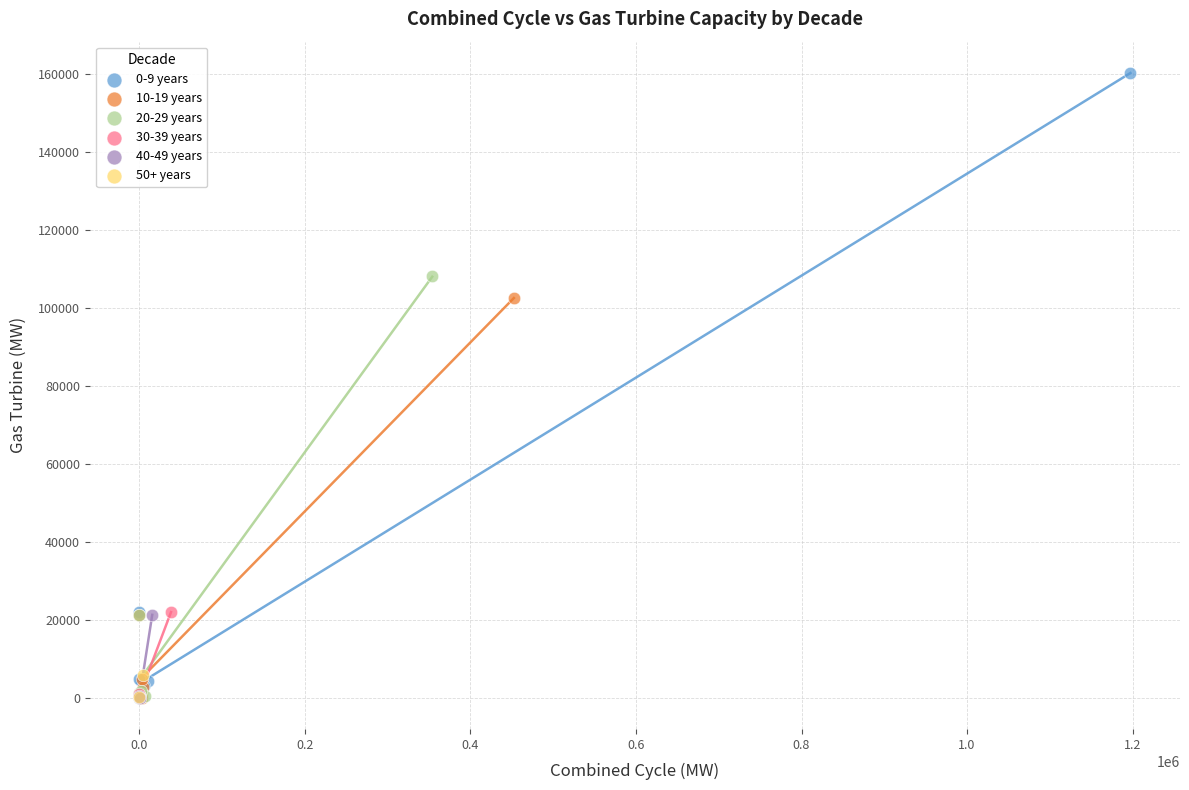

Which series contains the highest Y value?

0-9 years